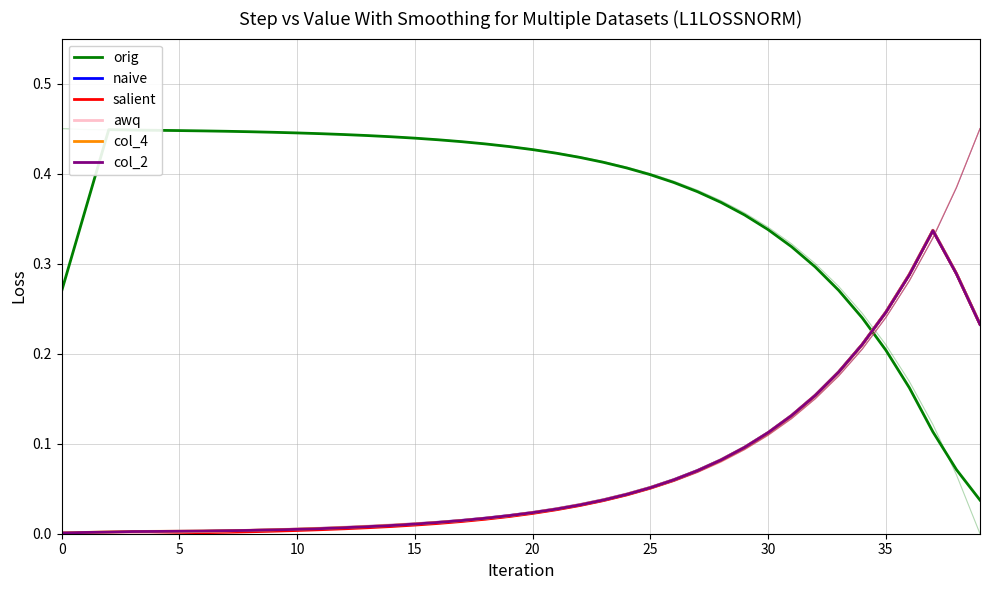

Which has a higher value, 23 or 33?

23